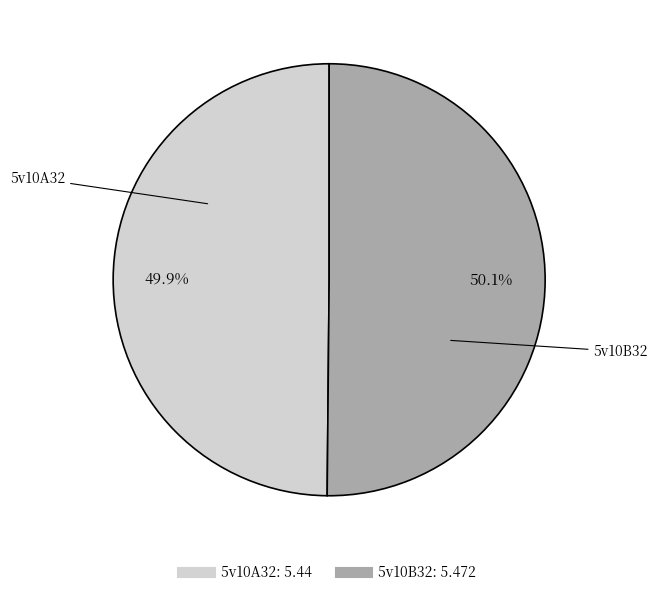

Count the number of slices in the pie.

2